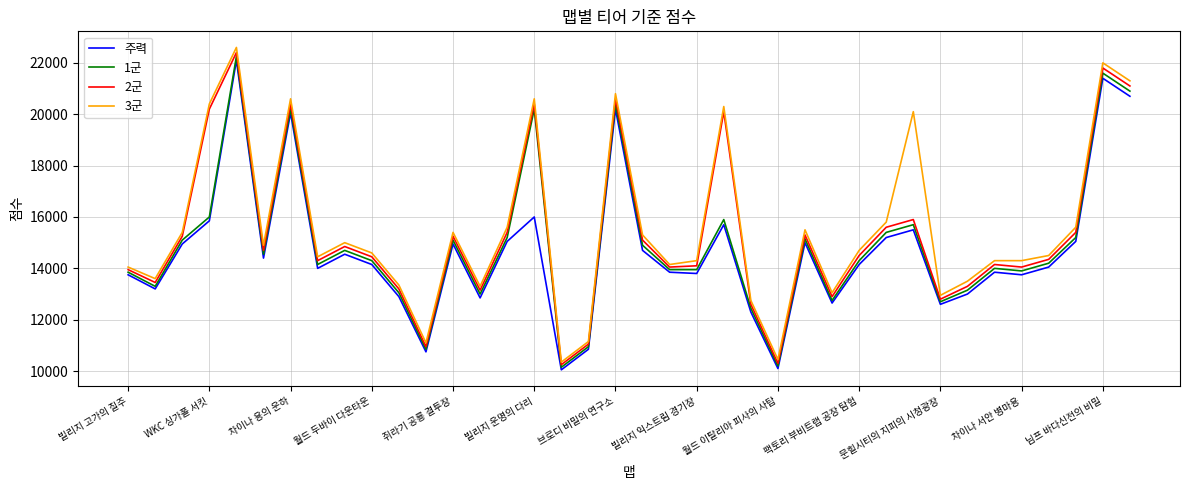

True or false: 주력 and 3군 intersect in this chart.

False